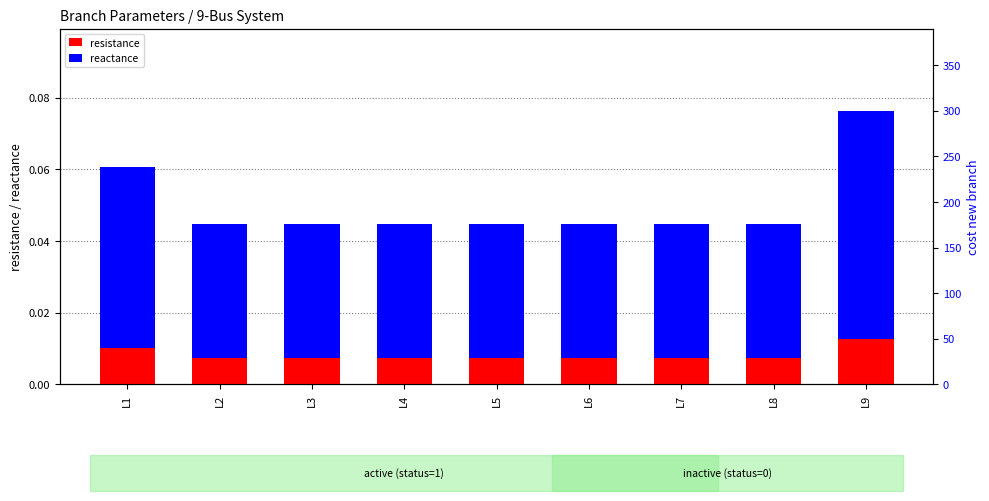

Count the reactance values in the range 0 to 1.

9